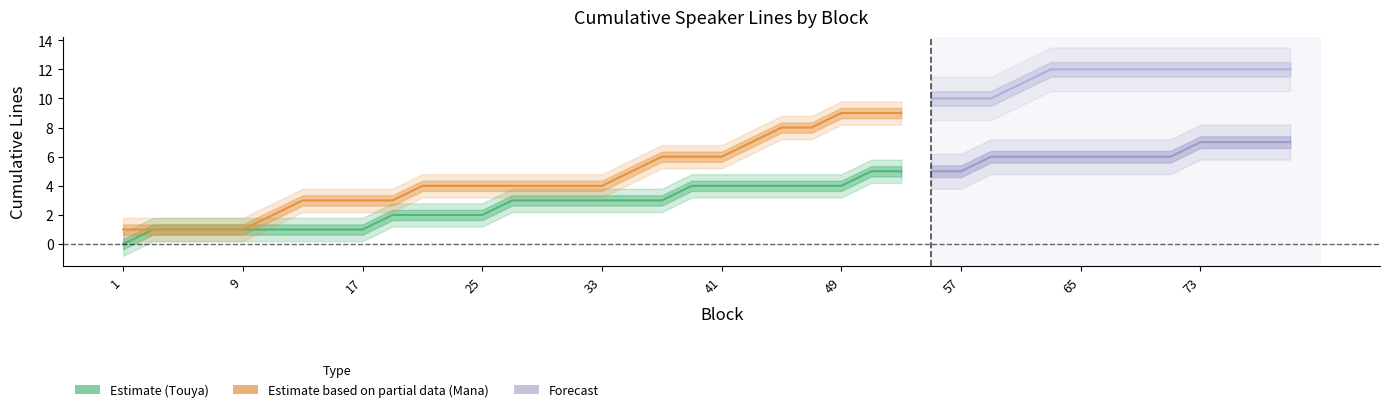

What is the difference between the maximum and minimum values in the speaker_32_cumulative series?

11